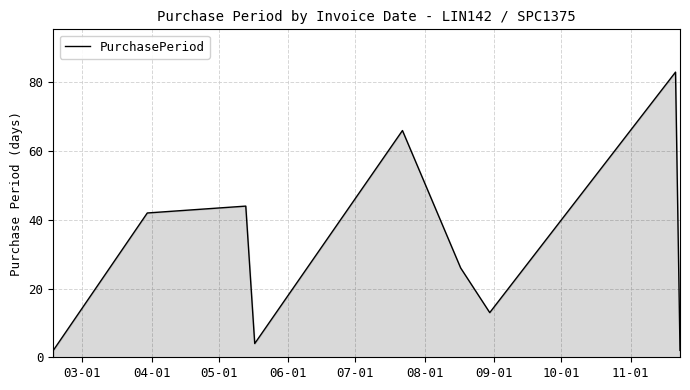

What is the difference between the maximum and minimum values?

81